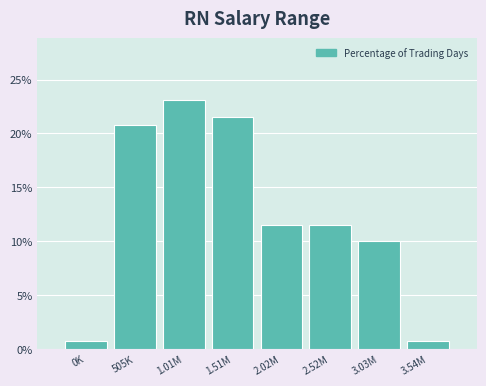

Reading left to right, transcribe all the data shown in this chart.

0.8	20.8	23.1	21.5	11.5	11.5	10.0	0.8